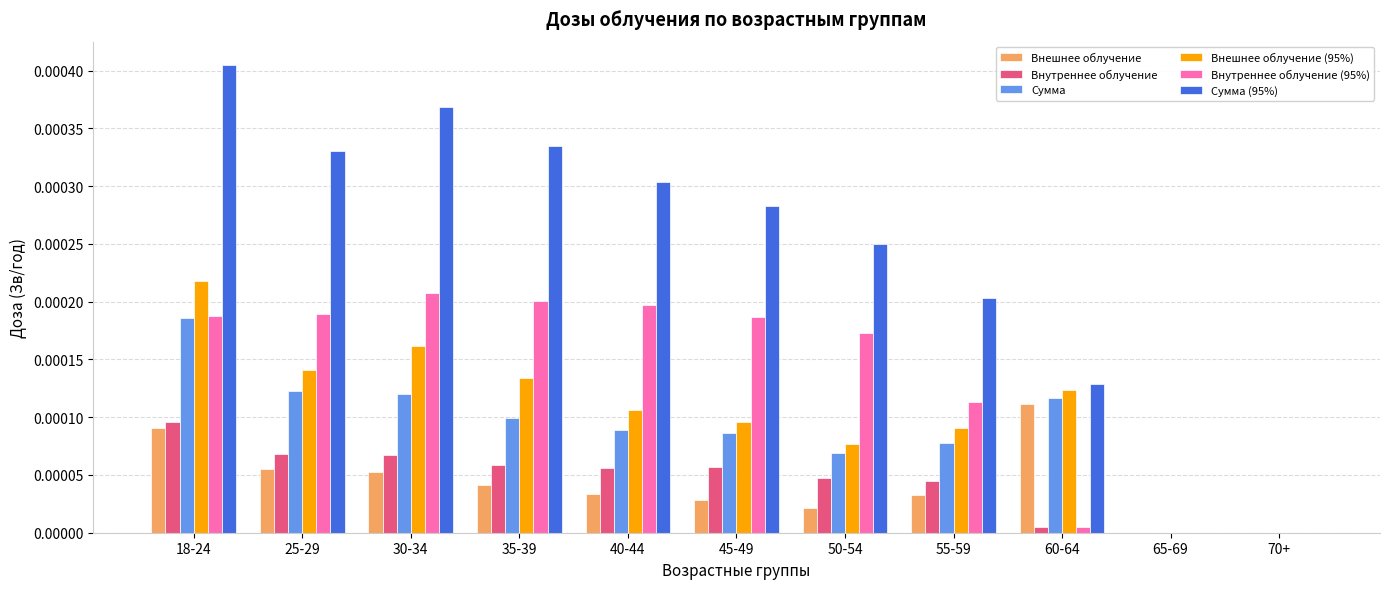

The value of Внешнее облучение at 40-44 is 0.0. True or false?

True